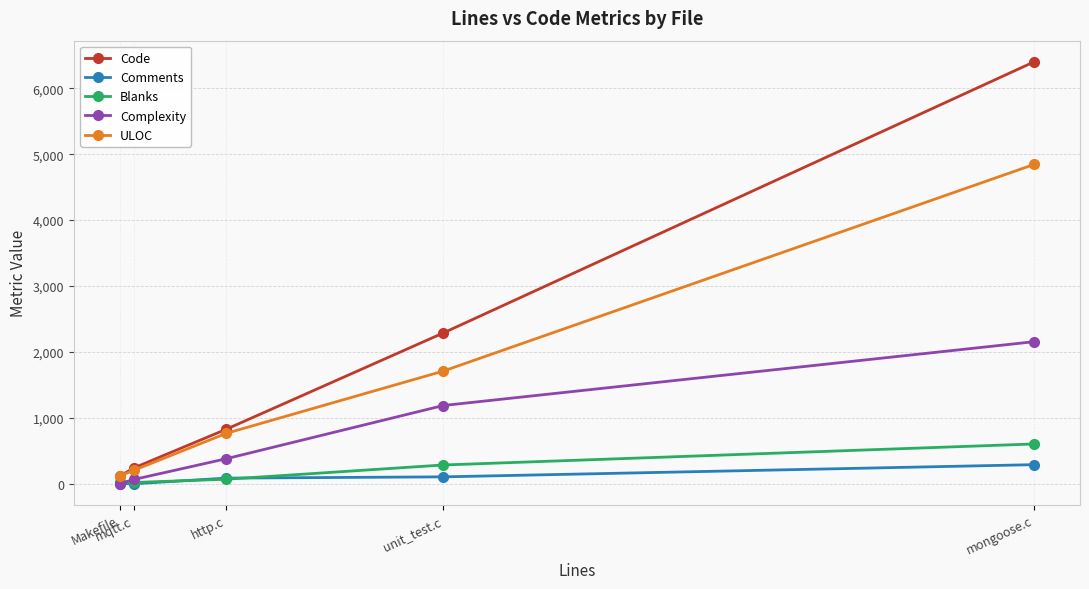

How many series are shown in this chart?

5